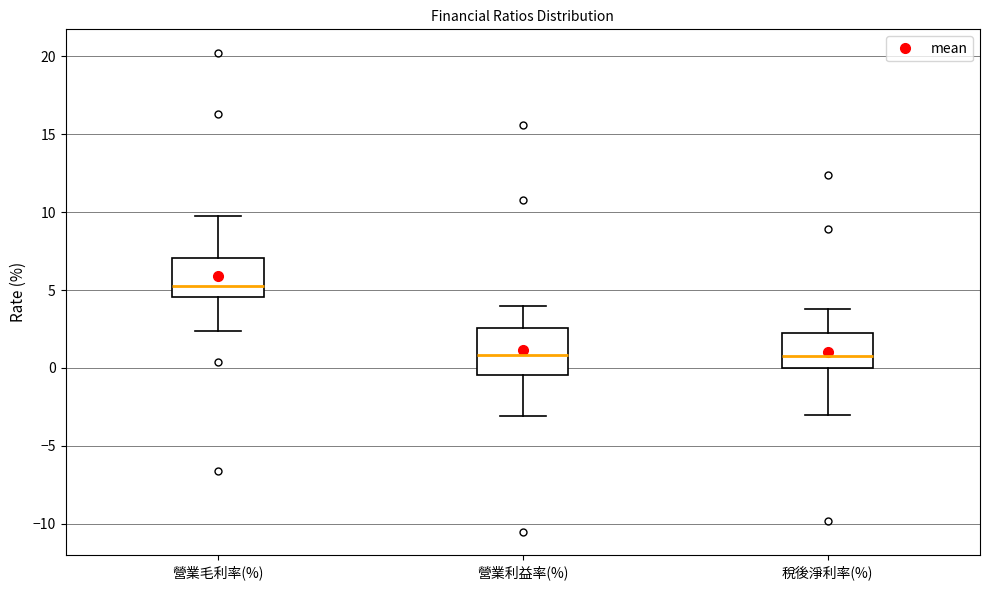

Reading left to right, transcribe this box plot: for each box, give where its median line is, the range the box spans, and where its two whiskers end, as read against the y-axis. The values are not printed on the chart, so give them approximately, as read against the axis.

營業毛利率(%): median 5.5, box 4.5 to 7.0, whiskers 2.5 to 9.5
營業利益率(%): median 1.0, box -0.5 to 2.5, whiskers -3.0 to 4.0
稅後淨利率(%): median 1.0, box 0.0 to 2.5, whiskers -3.0 to 4.0